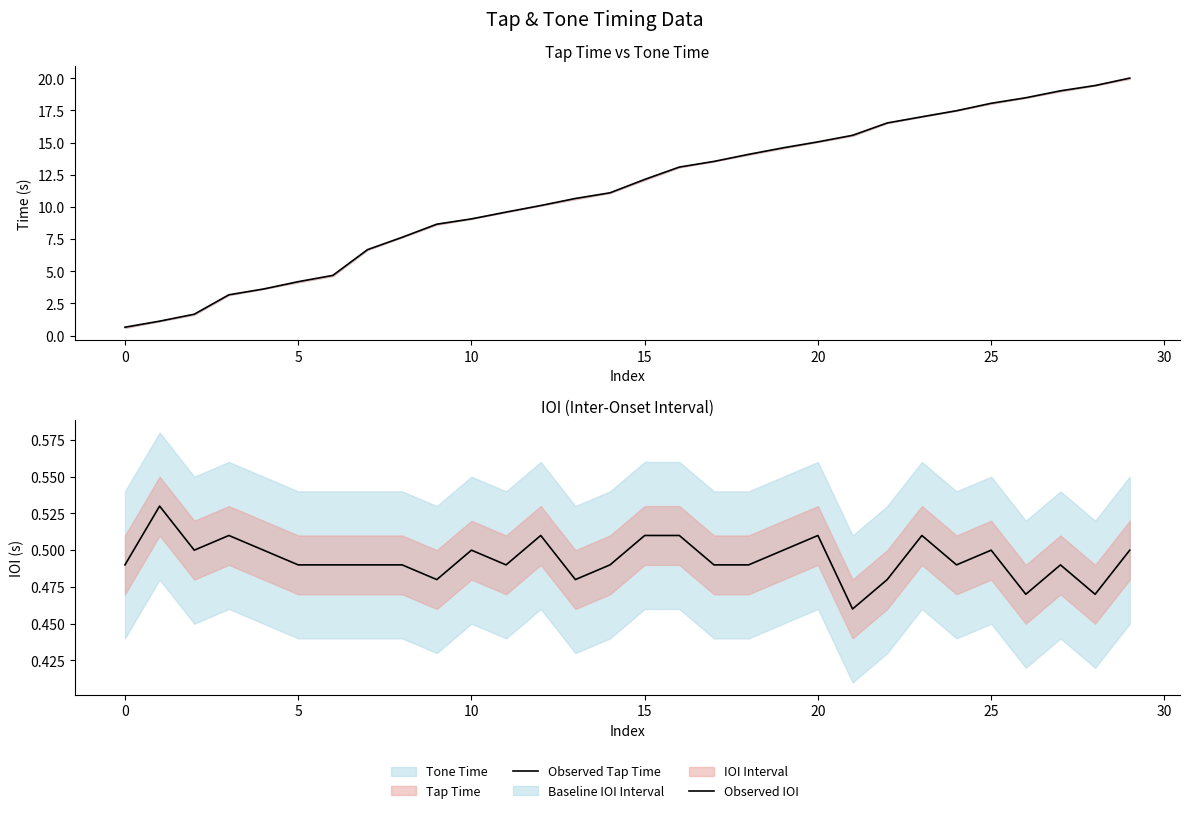

What is the average value of the Observed Tap Time series?

11.2